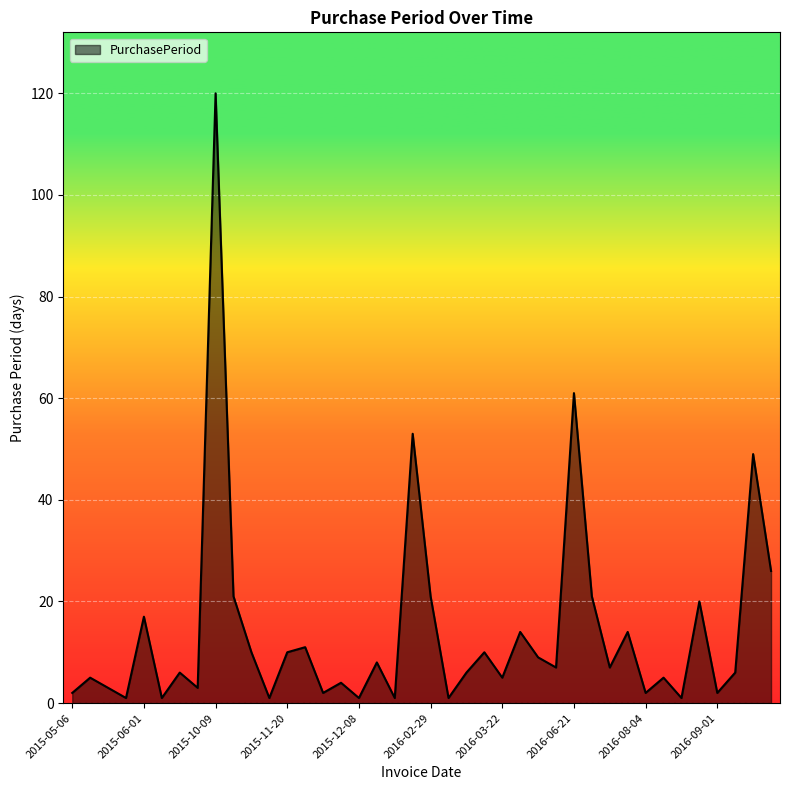

What is the difference between the maximum and minimum values?

119